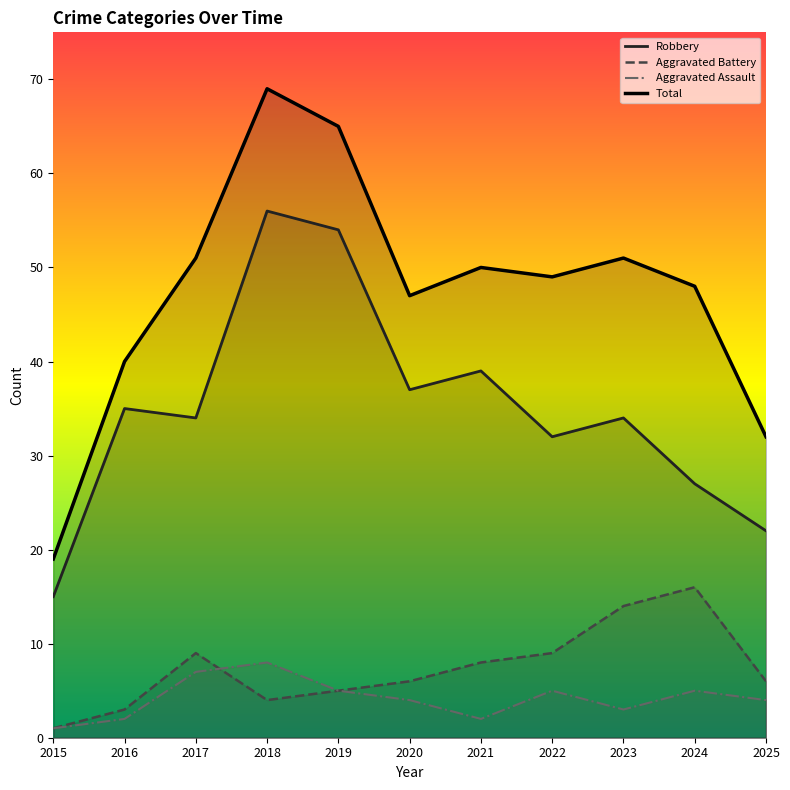

Is the value of Total at 2016 greater than the value of Aggravated Battery at 2015?

Yes